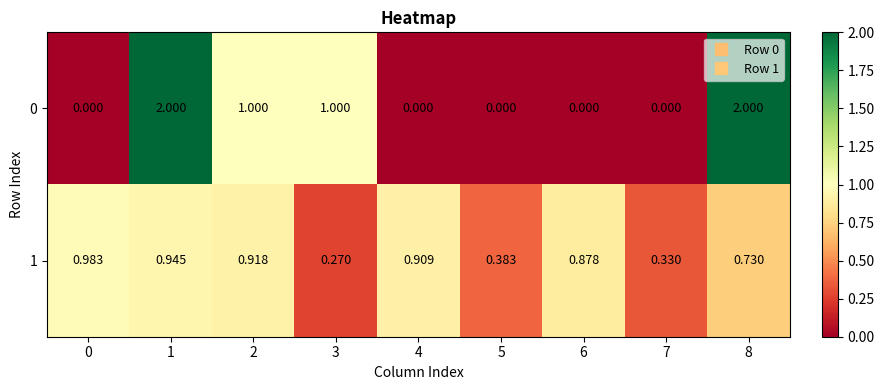

Is the value of 0 at 8 greater than the value of 1 at 3?

Yes